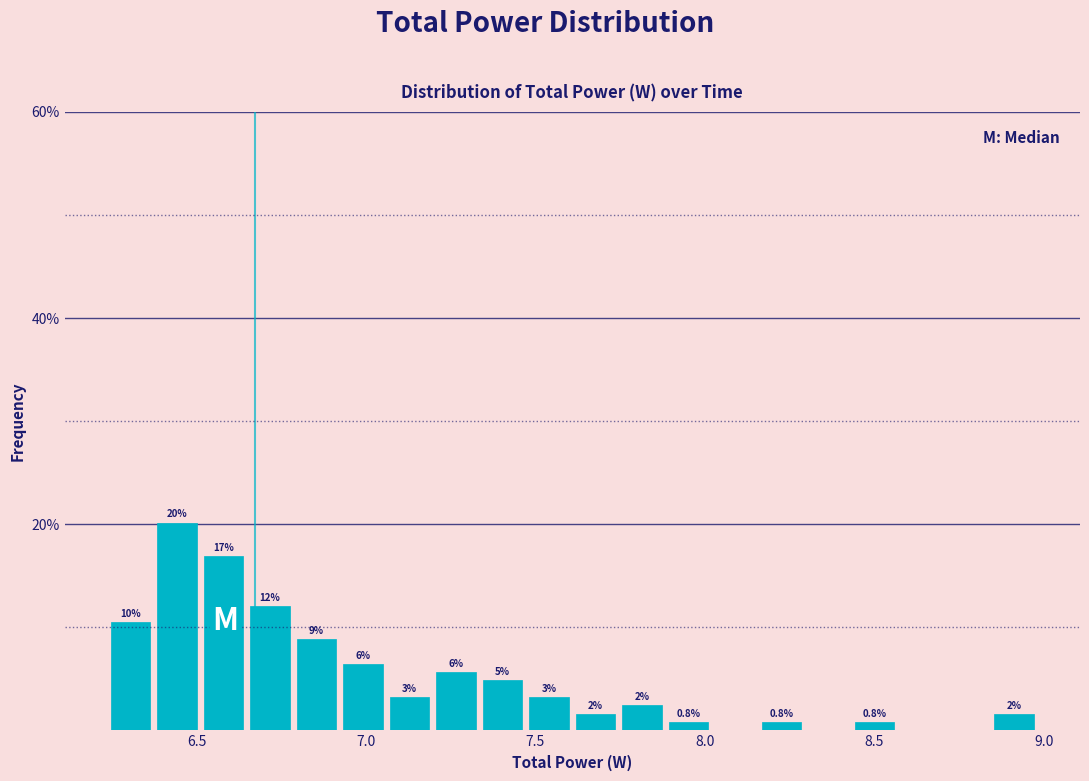

Around what value on the x-axis is the tallest bar? Give the approximate position of its centre, as read against the axis.

6.45